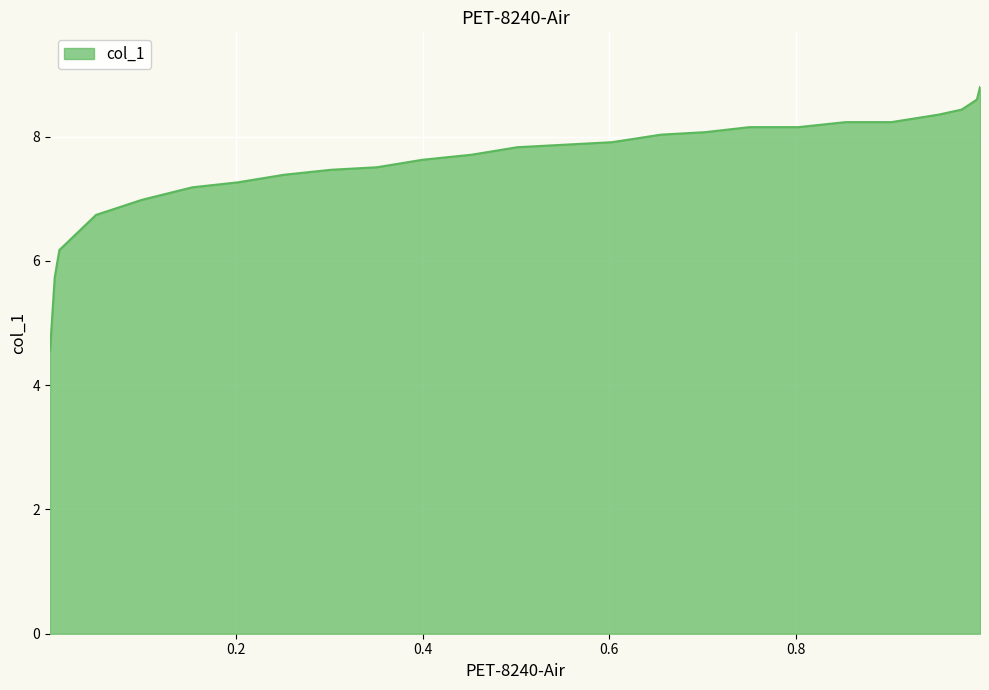

What is the average value?

7.6